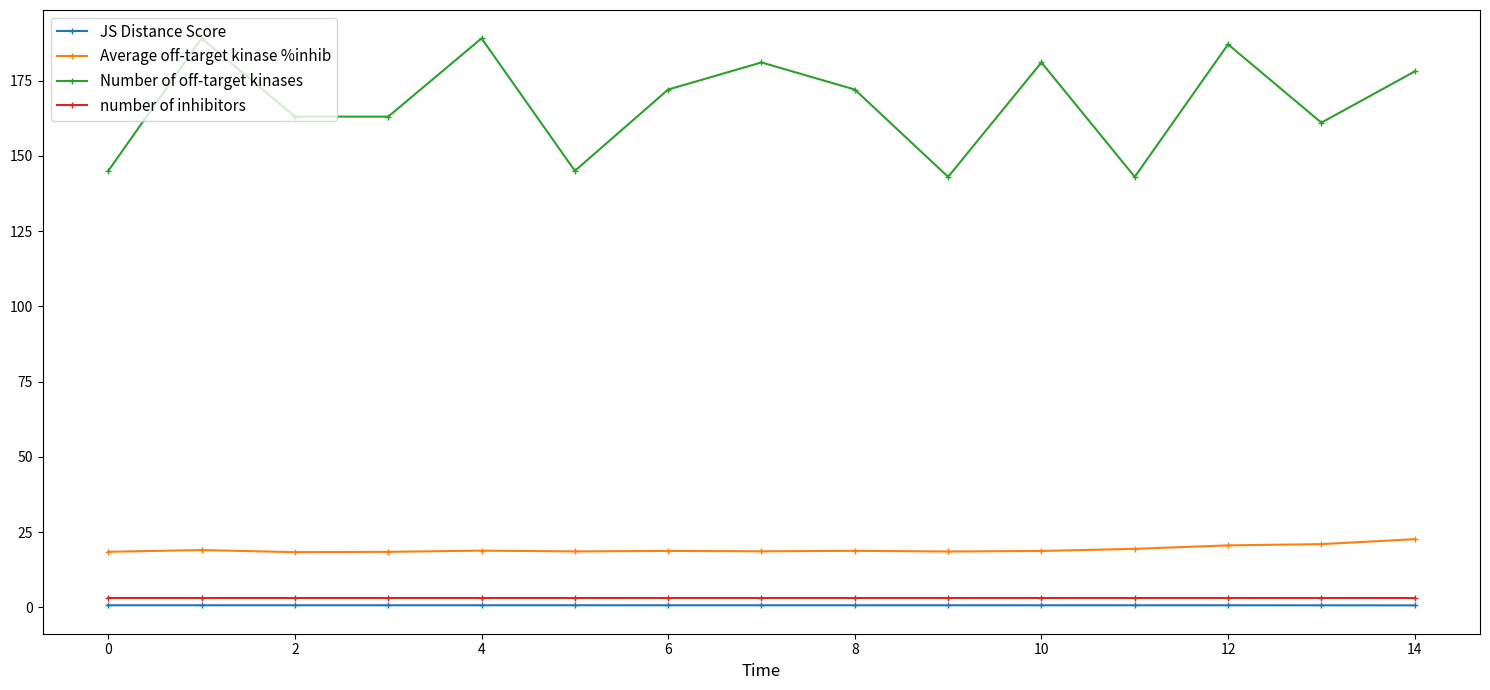

True or false: Average off-target kinase %inhib and Number of off-target kinases intersect in this chart.

False